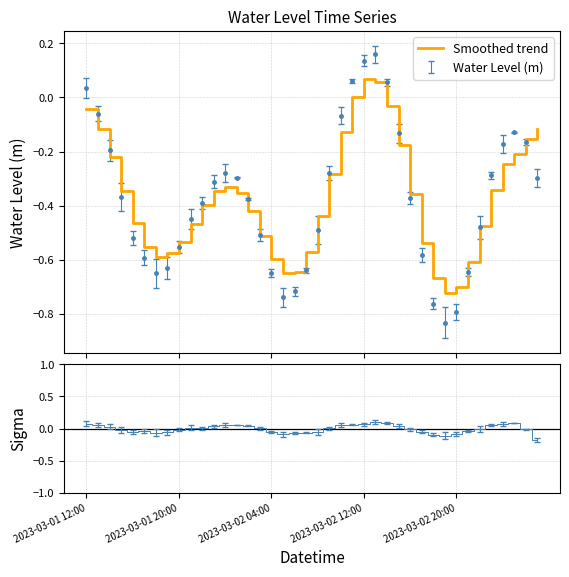

Where is the data nearest to the value 0?

23